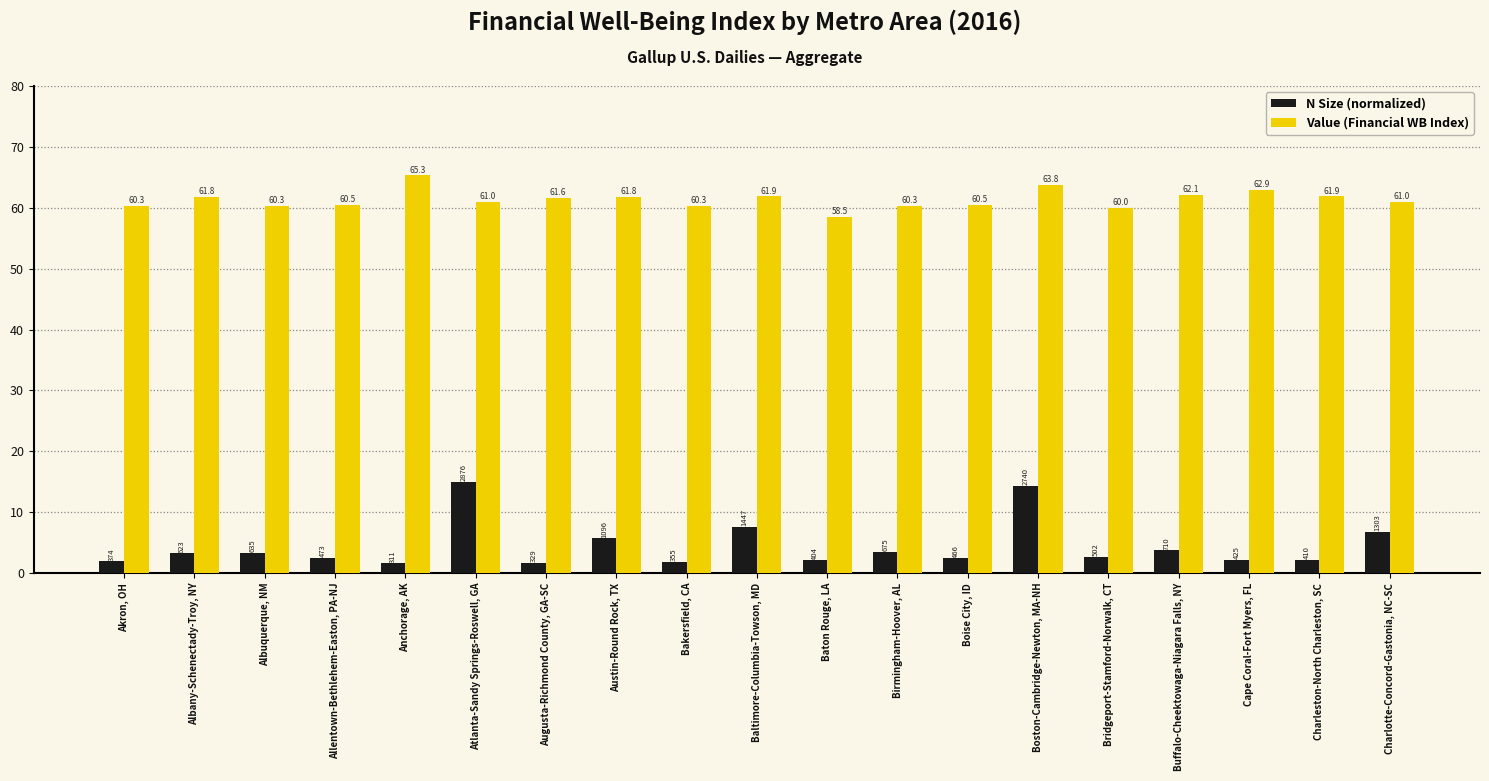

Rank the series by their average value, from highest to lowest.

Value (Financial WB Index), N Size (normalized)